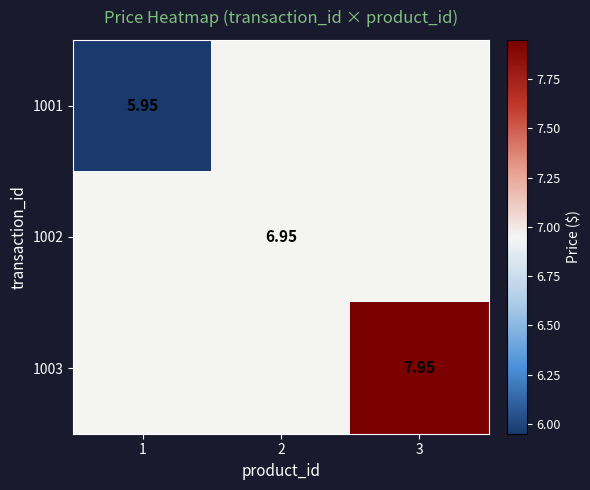

Is it true that 1002 equals 2.0 at 3?

False